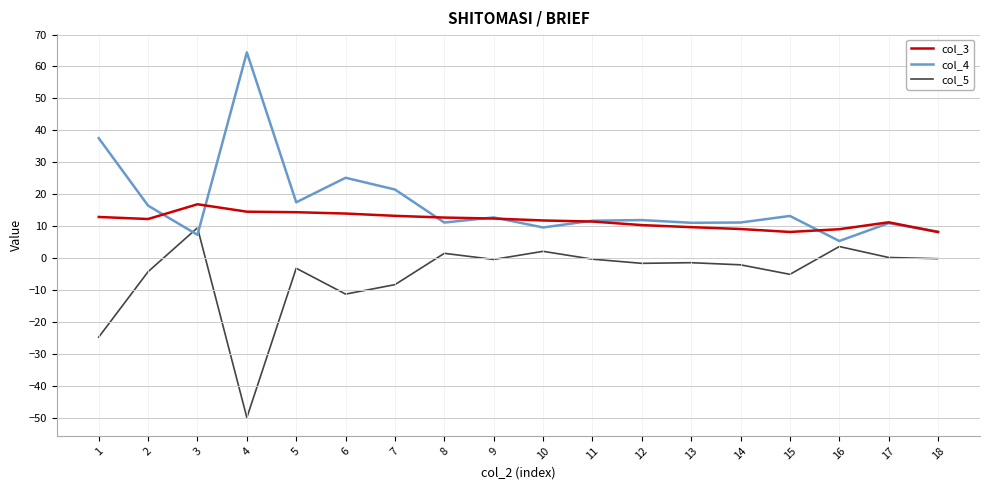

True or false: col_4 has a value of 17.5 at 12.

False